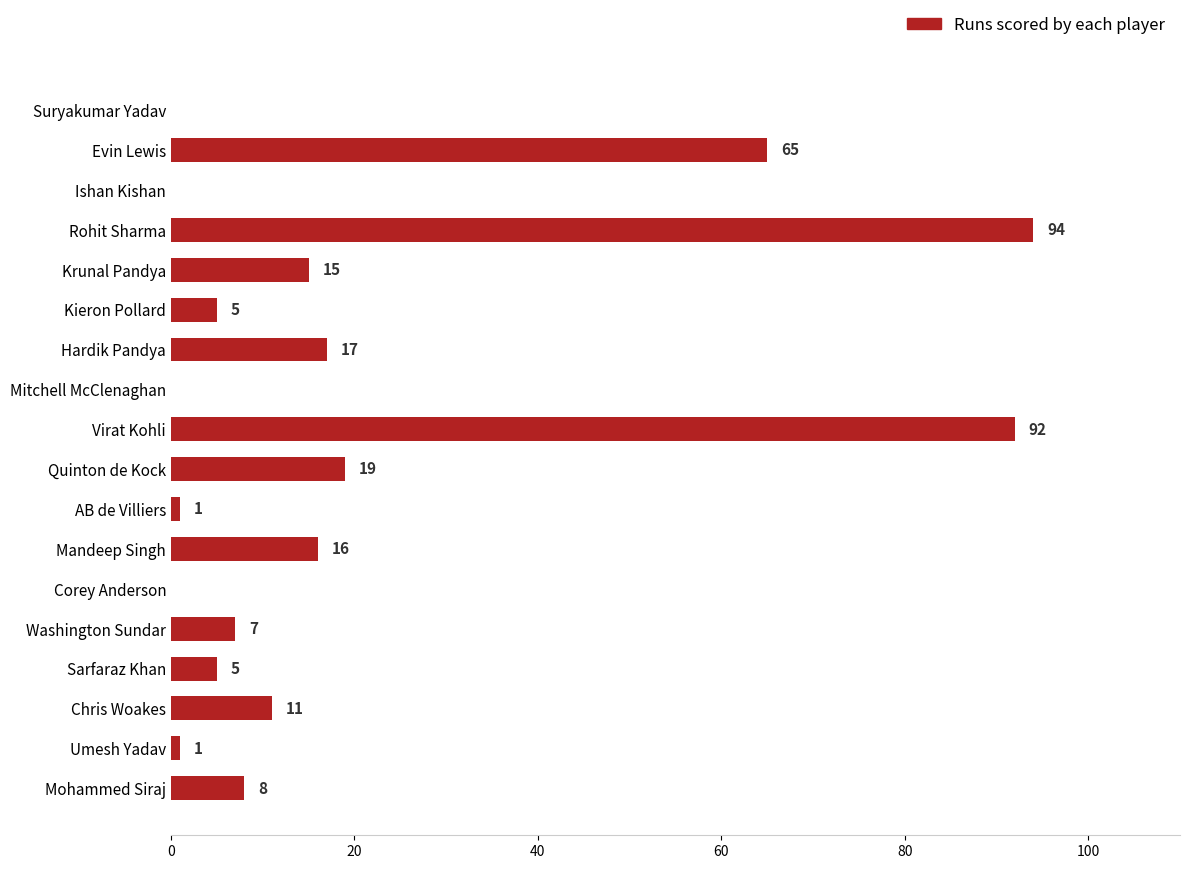

What is the sum of all values?

356